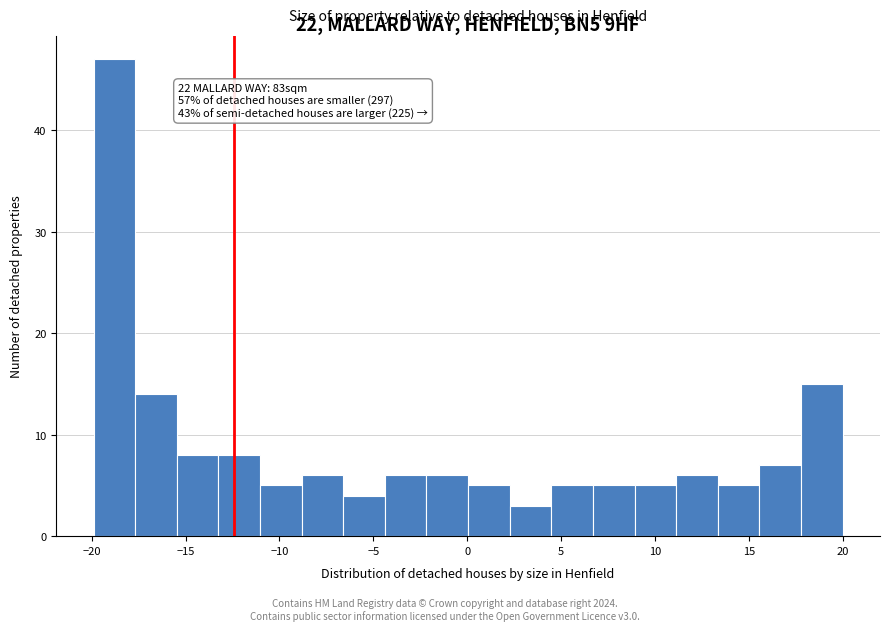

Which range on the x-axis has the tallest bar?

-20.0 to -17.5